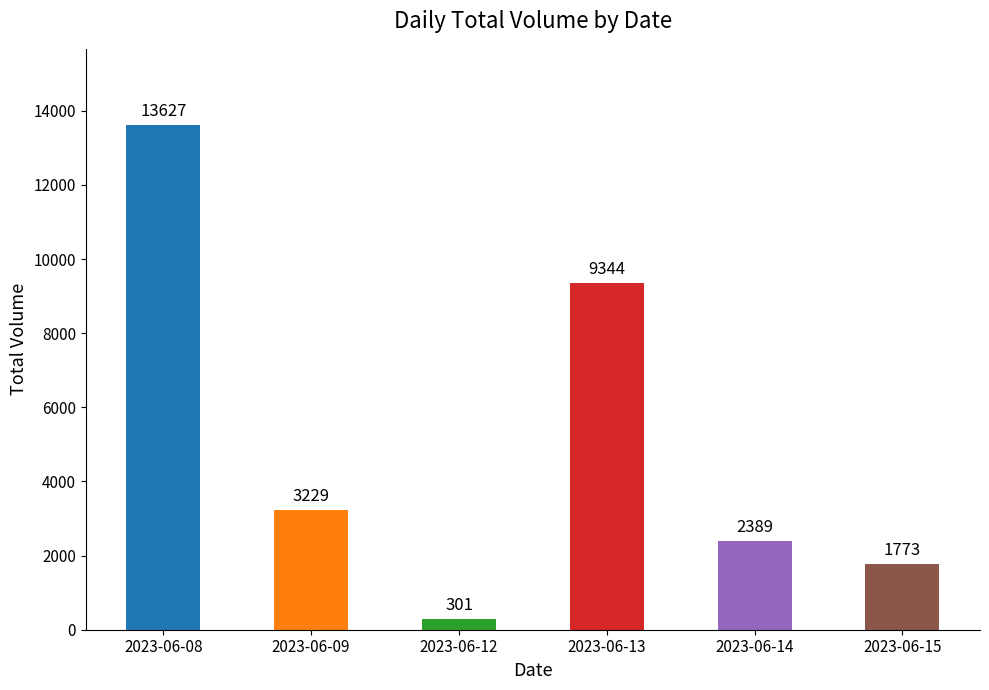

How many bars are there in total?

6